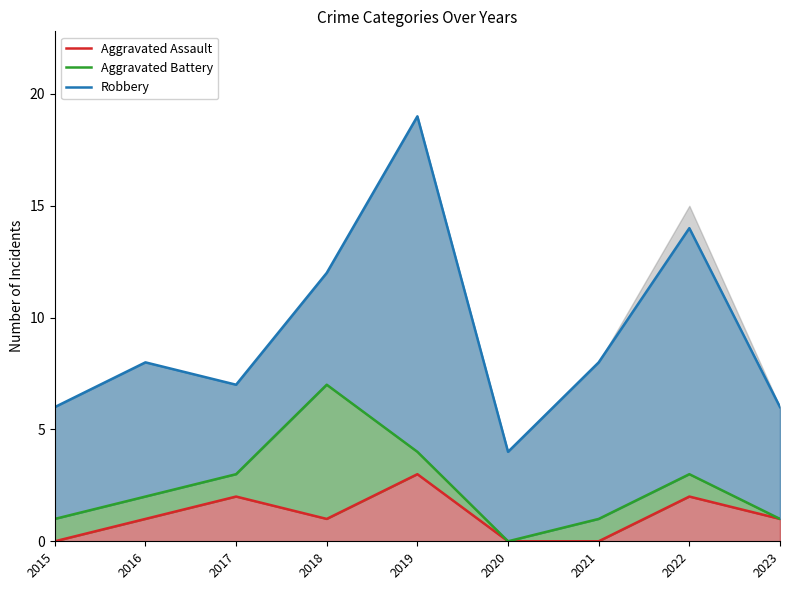

Reading right to left, what are all the values shown in this chart?

Aggravated Assault: 1	2	0	0	3	1	2	1	0
Aggravated Battery: 1	3	1	0	4	7	3	2	1
Robbery: 6	14	8	4	19	12	7	8	6